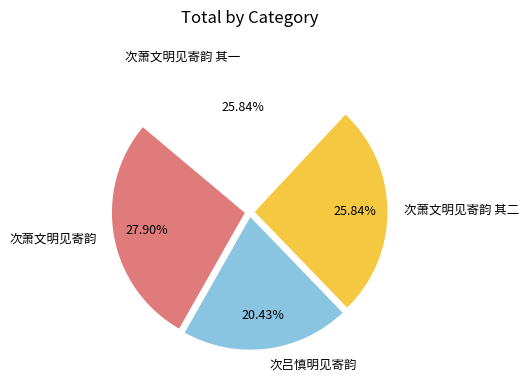

What is the ratio of the value at 次萧文明见寄韵 其一 to the value at 次萧文明见寄韵 其二?

1.0